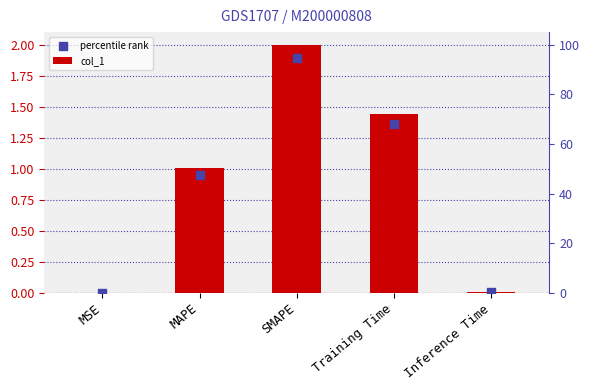

Is the value of percentile rank at MAPE greater than the value of col_1 at Training Time?

No